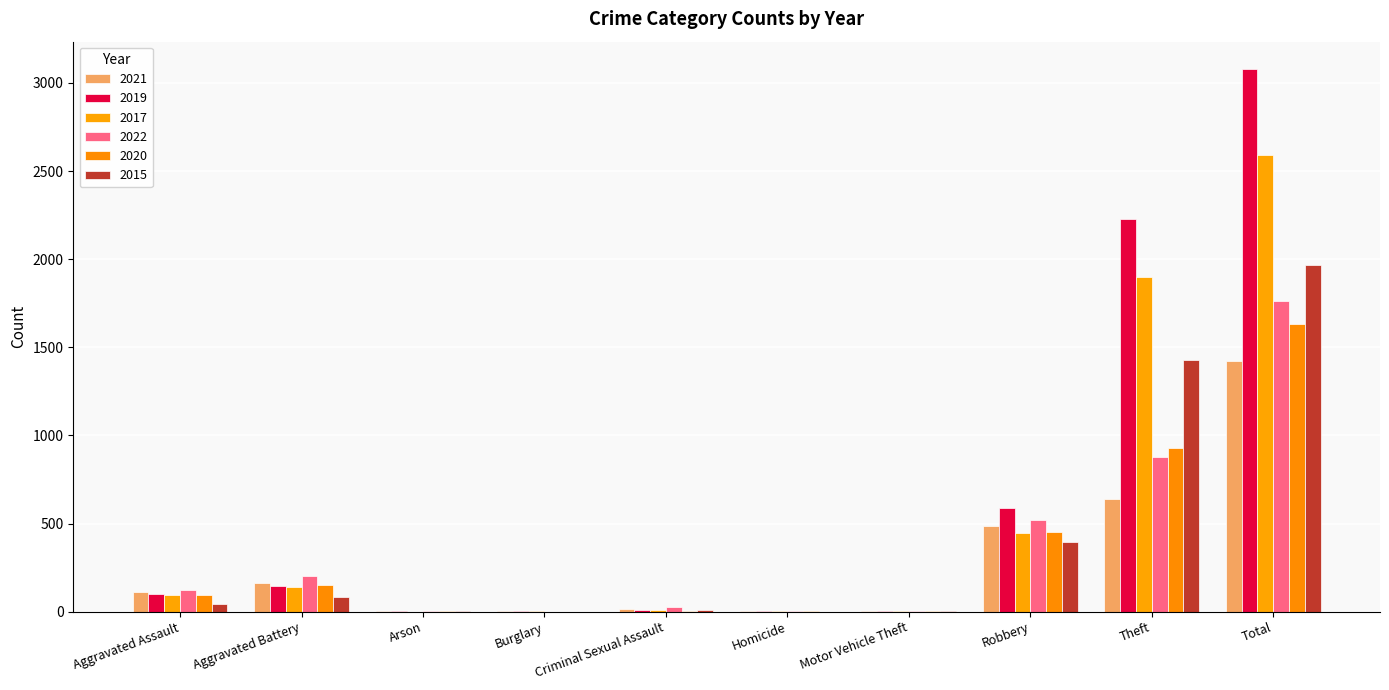

Reading left to right, list all the values displayed in this chart.

2021: Aggravated Assault=110	Aggravated Battery=162	Arson=2	Burglary=1	Criminal Sexual Assault=14	Homicide=4	Motor Vehicle Theft=2	Robbery=484	Theft=642	Total=1421
2019: Aggravated Assault=98	Aggravated Battery=148	Arson=1	Burglary=1	Criminal Sexual Assault=8	Homicide=2	Motor Vehicle Theft=1	Robbery=591	Theft=2230	Total=3080
2017: Aggravated Assault=95	Aggravated Battery=142	Arson=0	Burglary=2	Criminal Sexual Assault=8	Homicide=1	Motor Vehicle Theft=2	Robbery=446	Theft=1896	Total=2592
2022: Aggravated Assault=121	Aggravated Battery=202	Arson=5	Burglary=0	Criminal Sexual Assault=24	Homicide=5	Motor Vehicle Theft=2	Robbery=521	Theft=880	Total=1760
2020: Aggravated Assault=94	Aggravated Battery=150	Arson=1	Burglary=0	Criminal Sexual Assault=3	Homicide=3	Motor Vehicle Theft=3	Robbery=450	Theft=930	Total=1634
2015: Aggravated Assault=46	Aggravated Battery=82	Arson=3	Burglary=0	Criminal Sexual Assault=12	Homicide=0	Motor Vehicle Theft=1	Robbery=395	Theft=1429	Total=1968